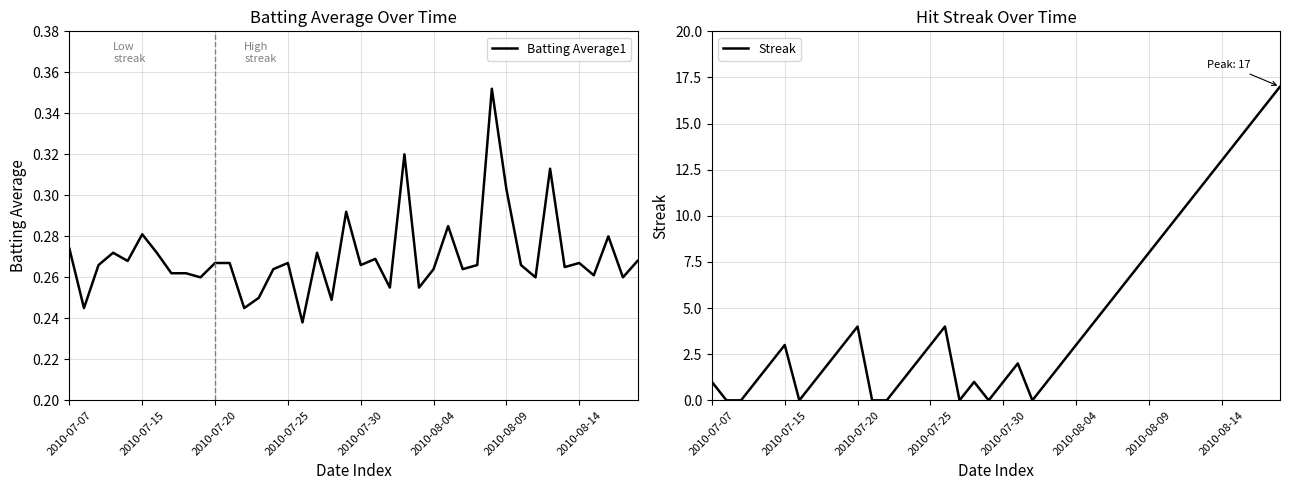

Which series has the widest spread of values?

Streak